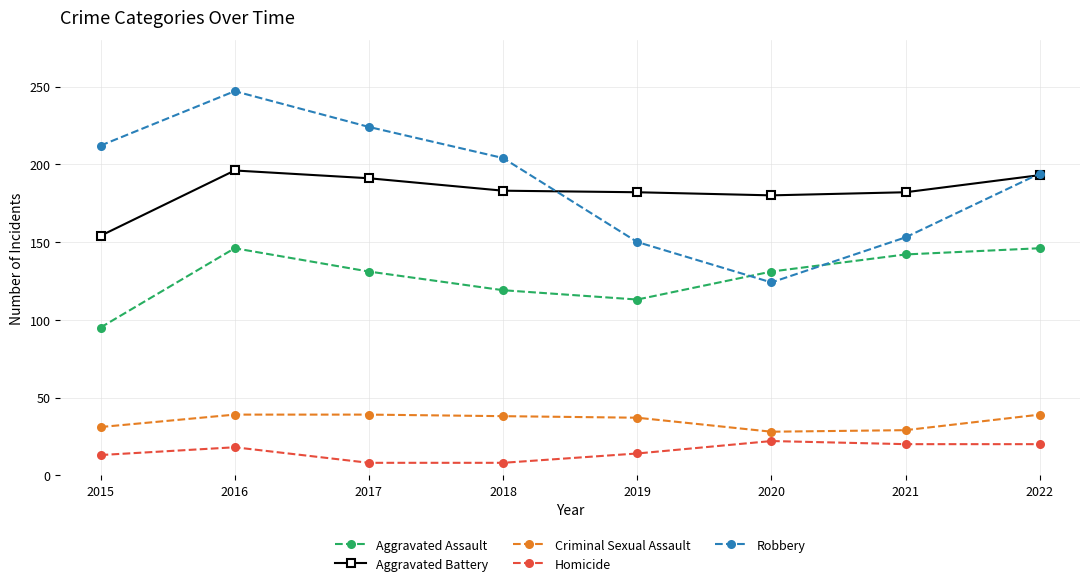

True or false: Homicide and Robbery intersect in this chart.

False